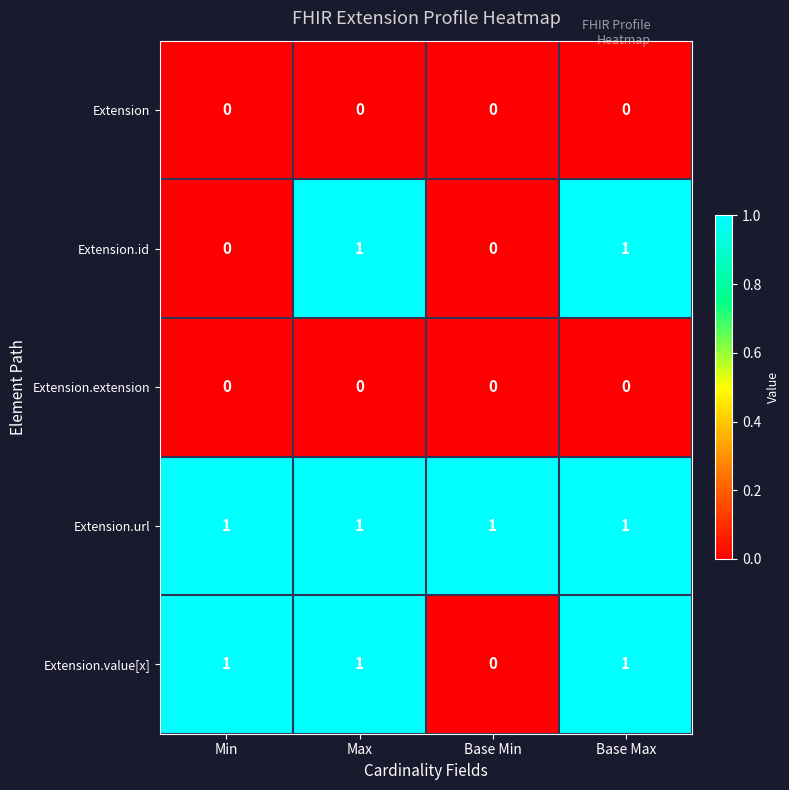

Which series has the largest total across all categories?

Extension.url